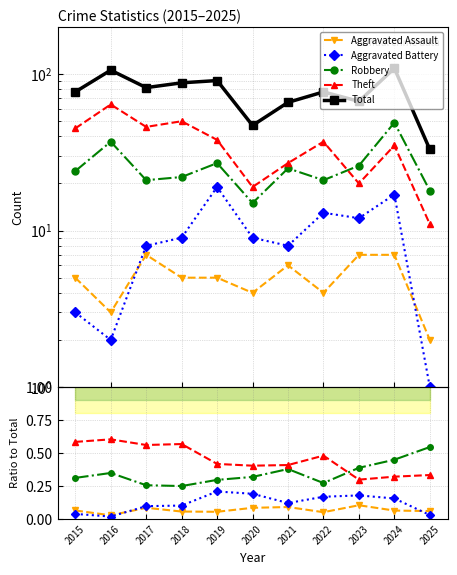

Read the Total value at 2022.

77.0